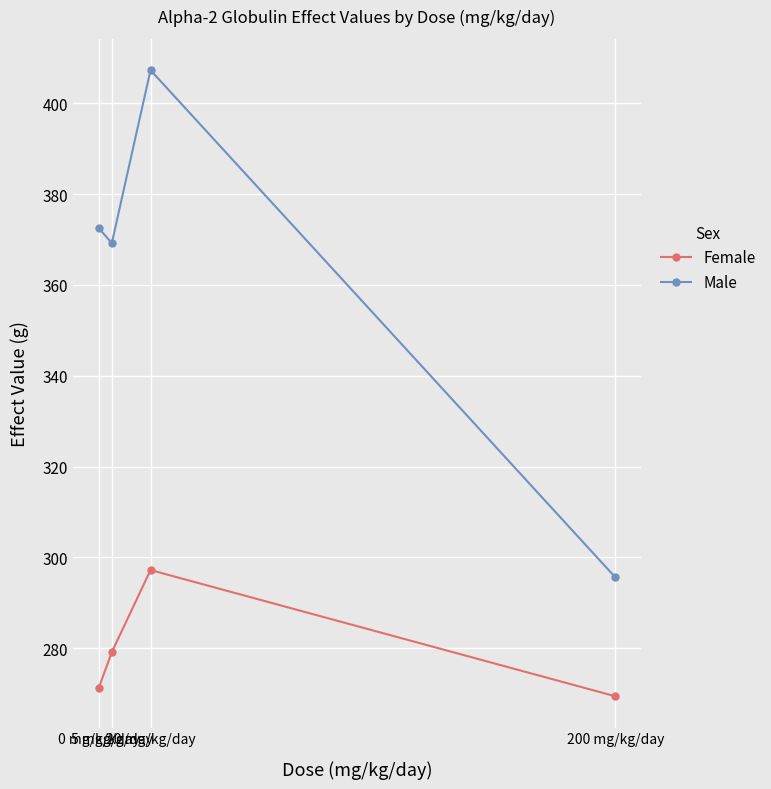

Rank the categories by Female value from highest to lowest.

20 mg/kg/day, 5 mg/kg/day, 0 mg/kg/day, 200 mg/kg/day